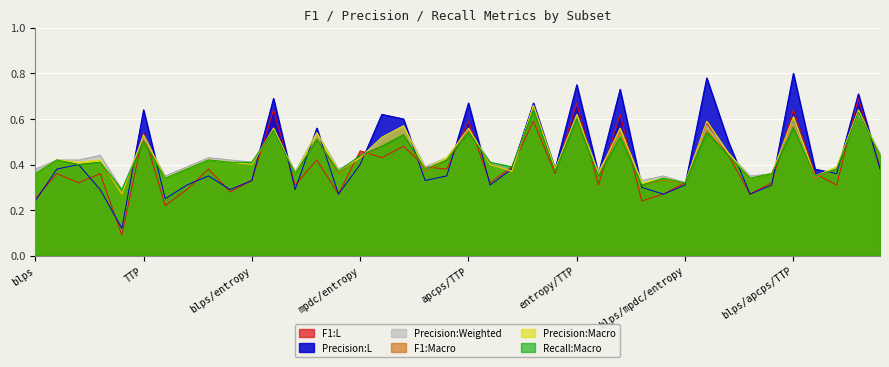

What are all the series names shown in the legend?

F1:L, Precision:L, Precision:Weighted, F1:Macro, Precision:Macro, Recall:Macro